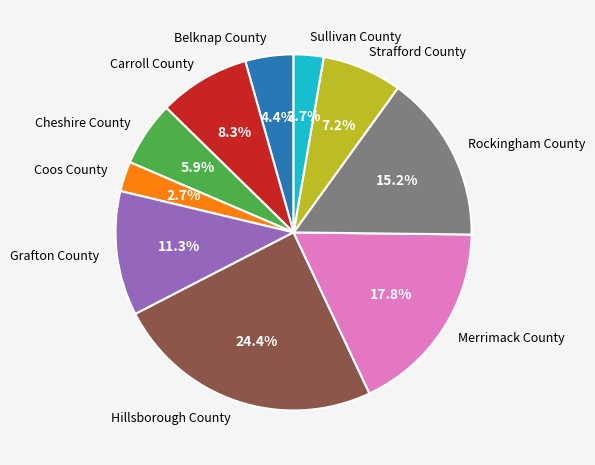

Is there a majority slice in this chart?

No